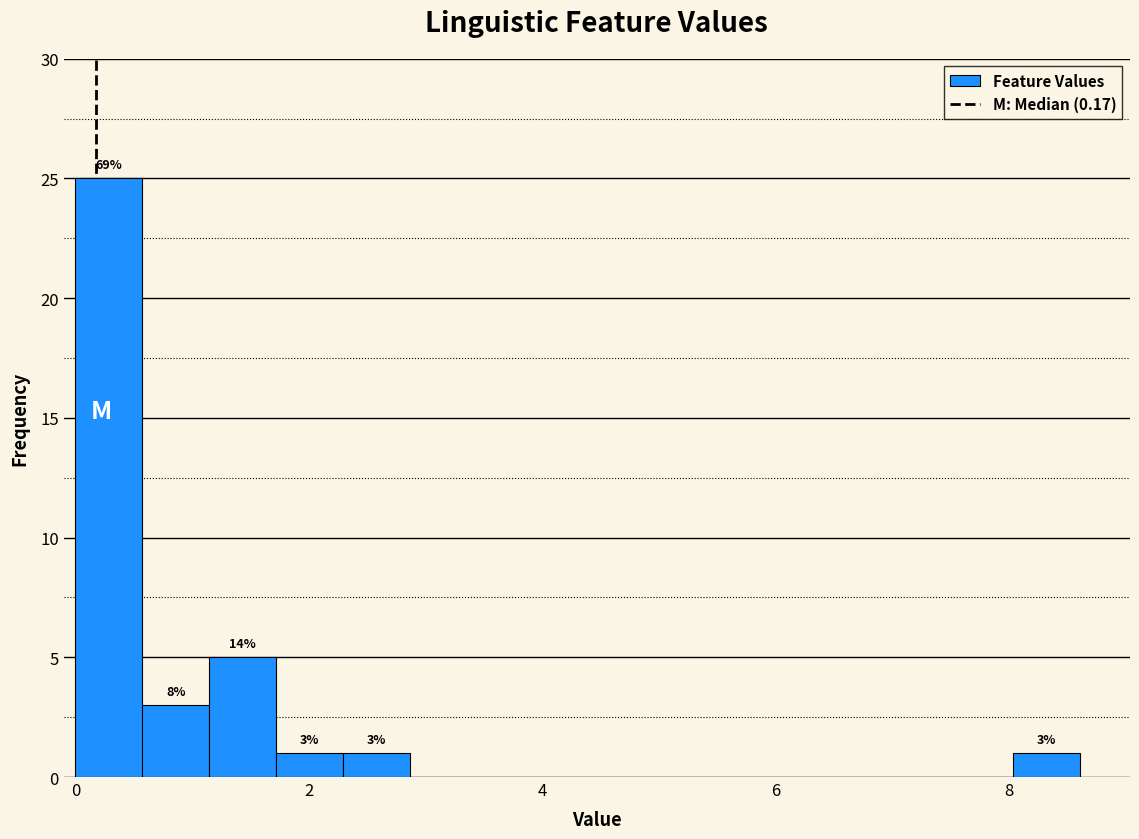

Read against the x-axis, roughly where is the centre of the tallest bar?

0.2